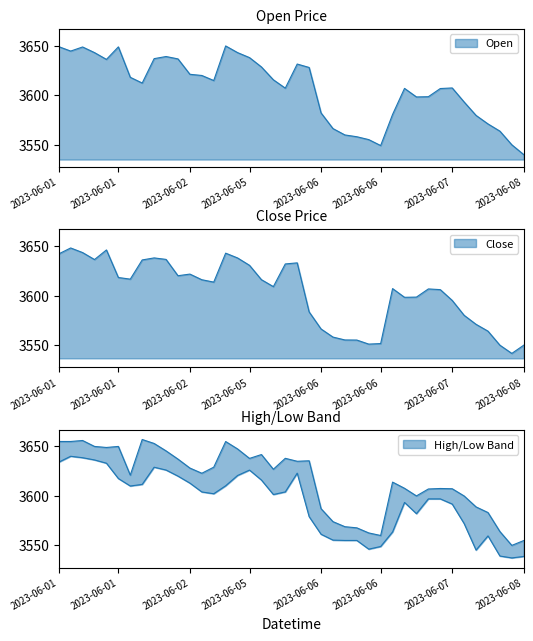

Which label corresponds to the smallest value in the chart?

2023-06-08 12:15